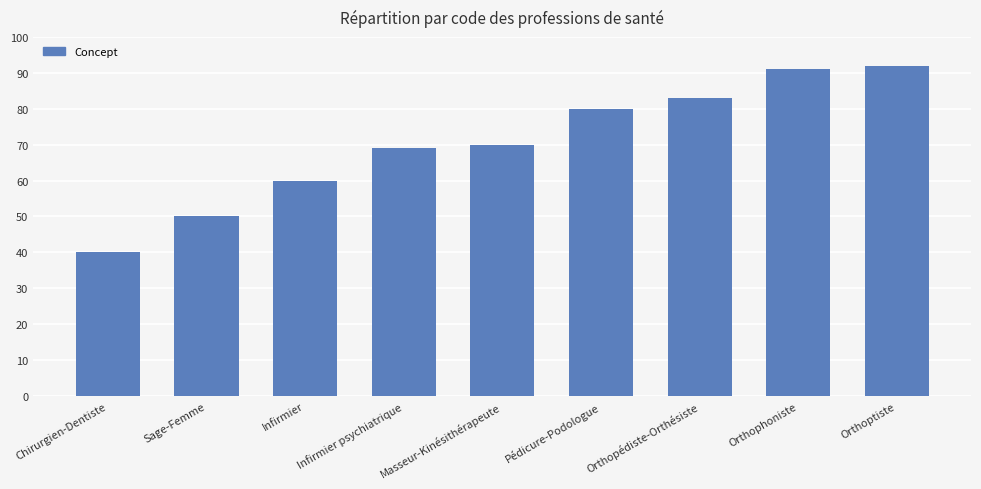

How many bars are there in total?

9